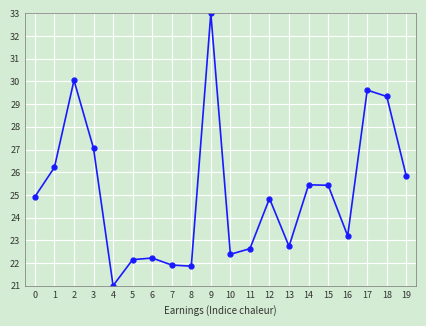

At which category does the chart reach its peak across all series?

9